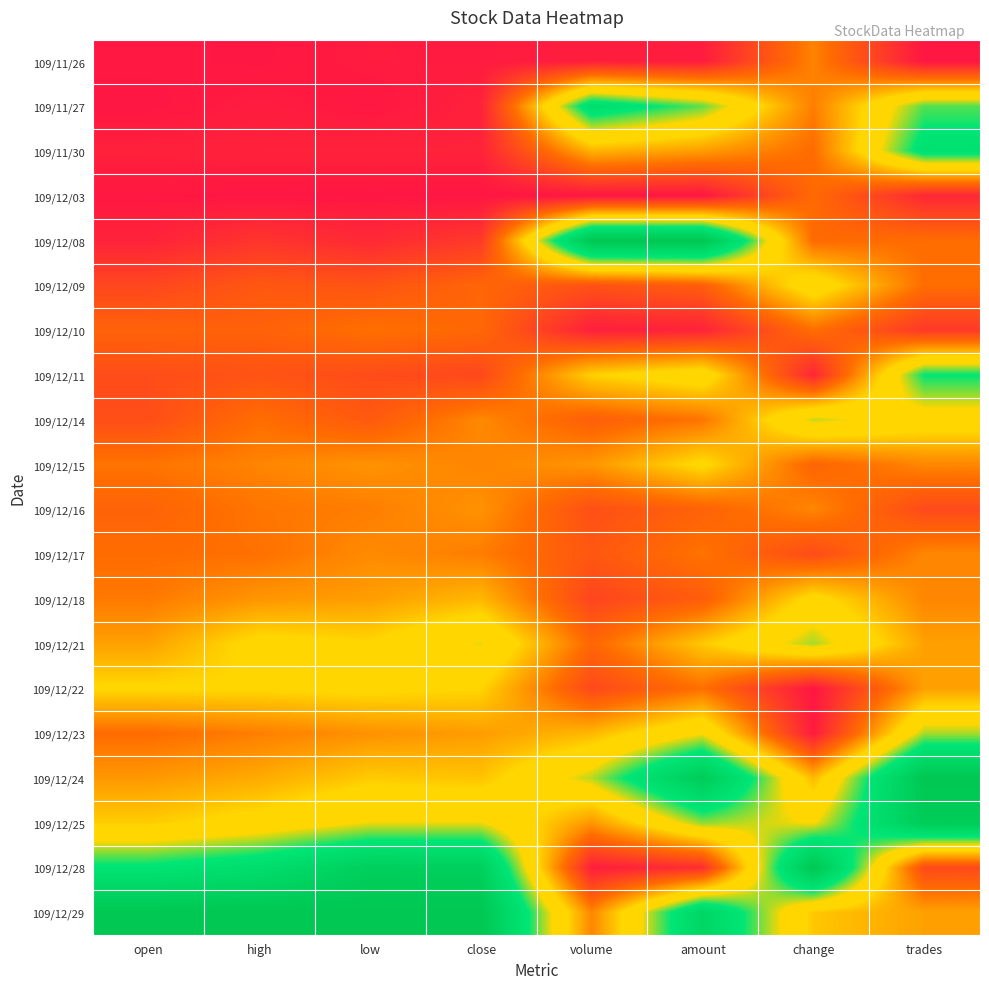

How many data points does each series have?

8